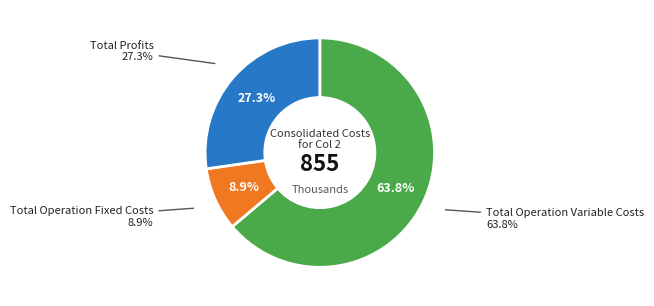

Is there a majority slice in this chart?

Yes